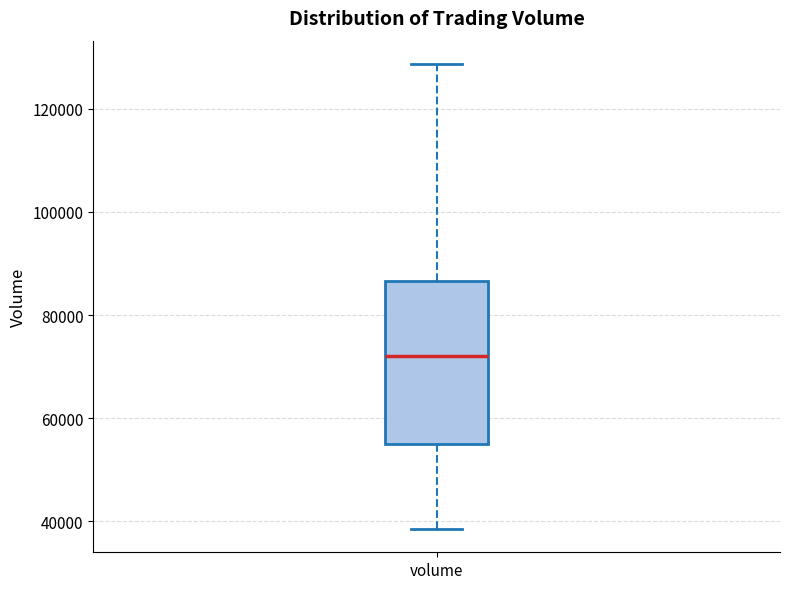

Transcribe this box plot: give where the median line is, the range the box spans, and where the two whiskers end, as read against the y-axis. The values are not printed on the chart, so give them approximately, as read against the axis.

median 72000, box 54000 to 86000, whiskers 38000 to 128000